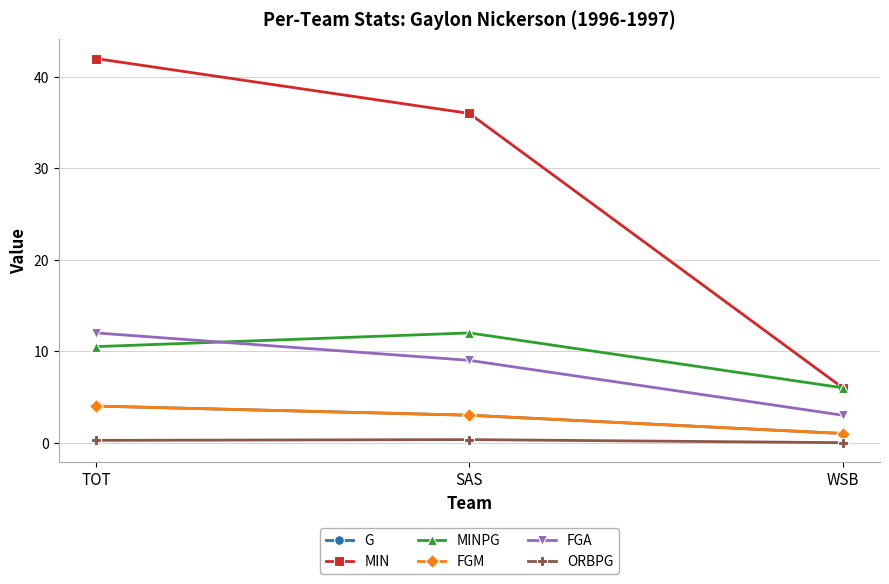

Is it true that FGA equals 12.0 at TOT?

True